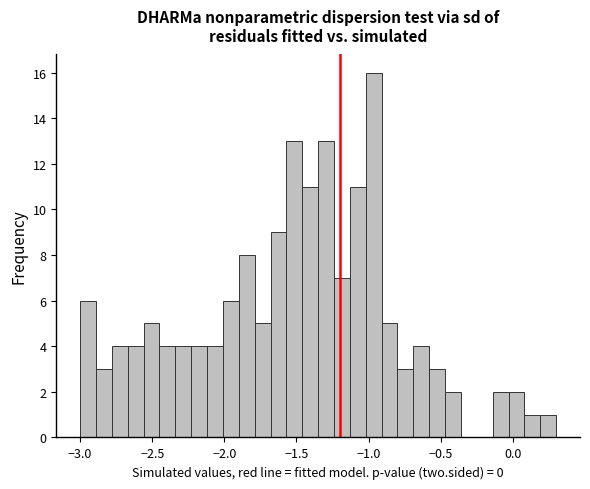

Around what value on the x-axis is the tallest bar? Give the approximate position of its centre, as read against the axis.

-0.95